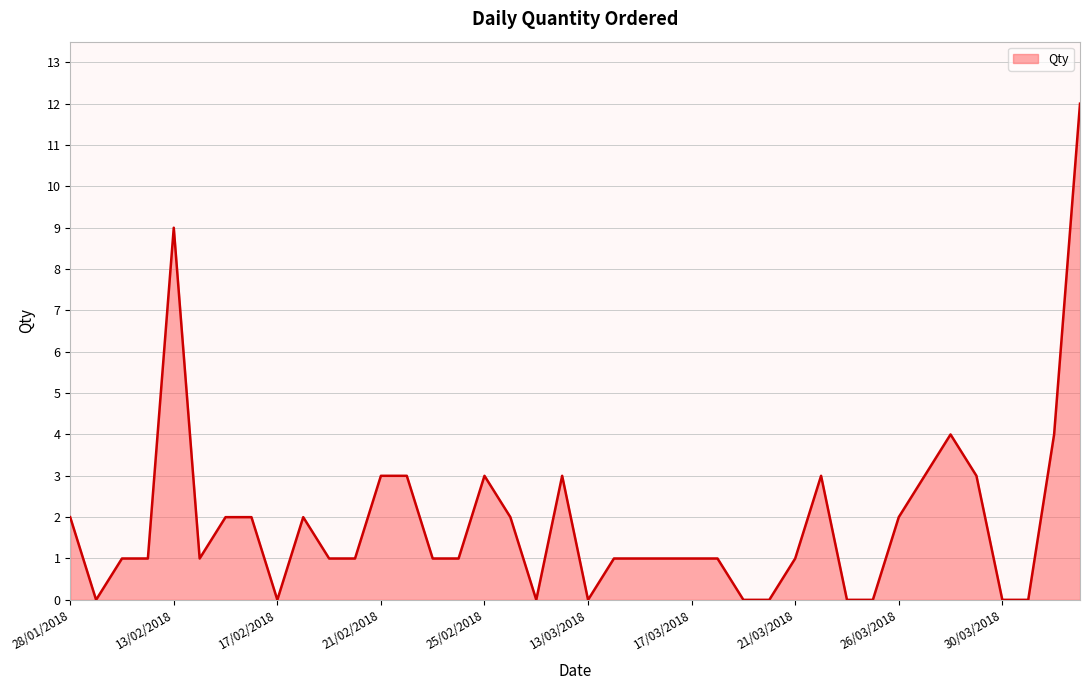

What is the maximum value shown in the chart?

12